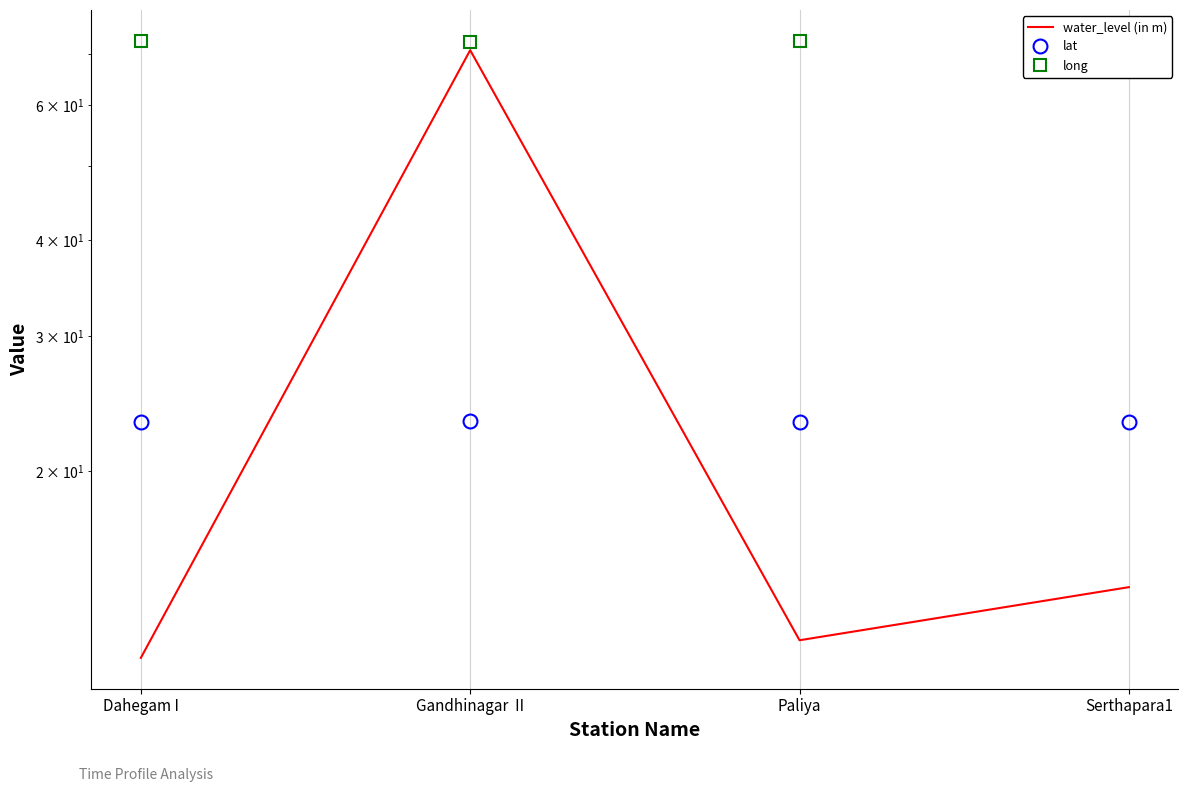

Is it true that water_level (in m) equals 25.7 at Gandhinagar  II?

False